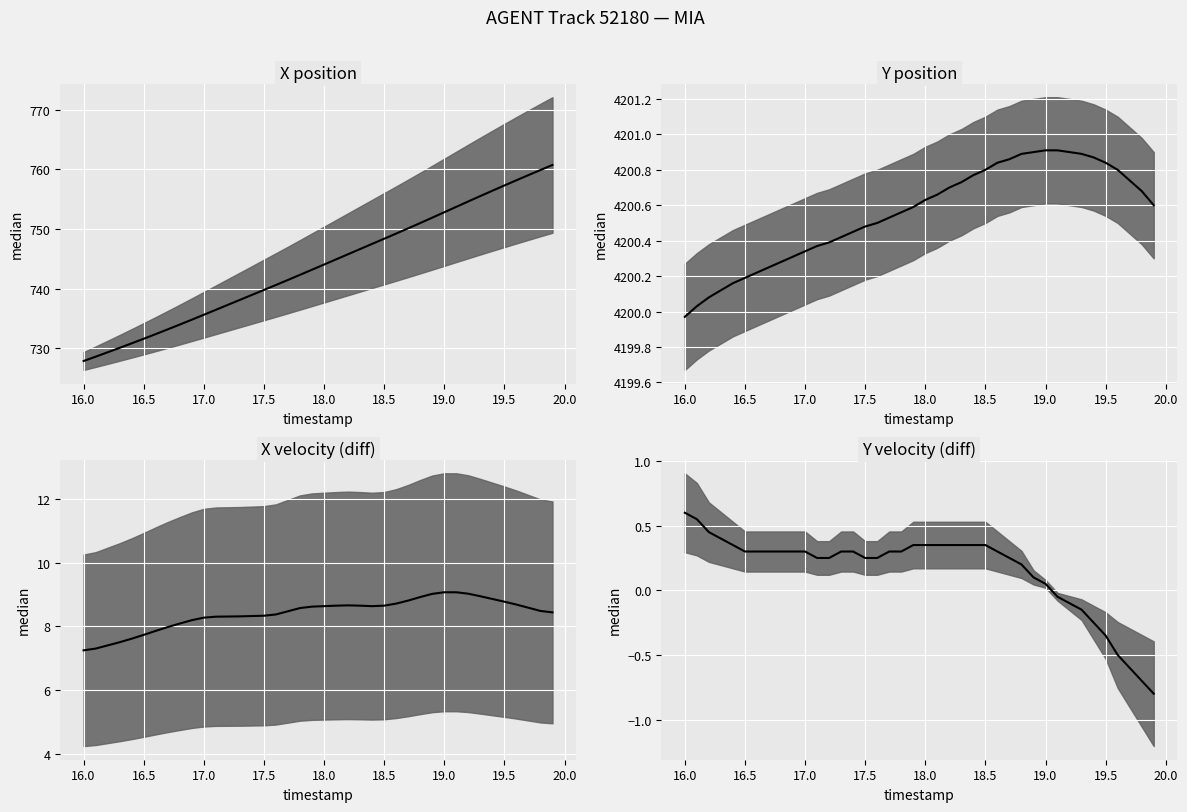

What is the minimum value shown in the chart?

-0.8